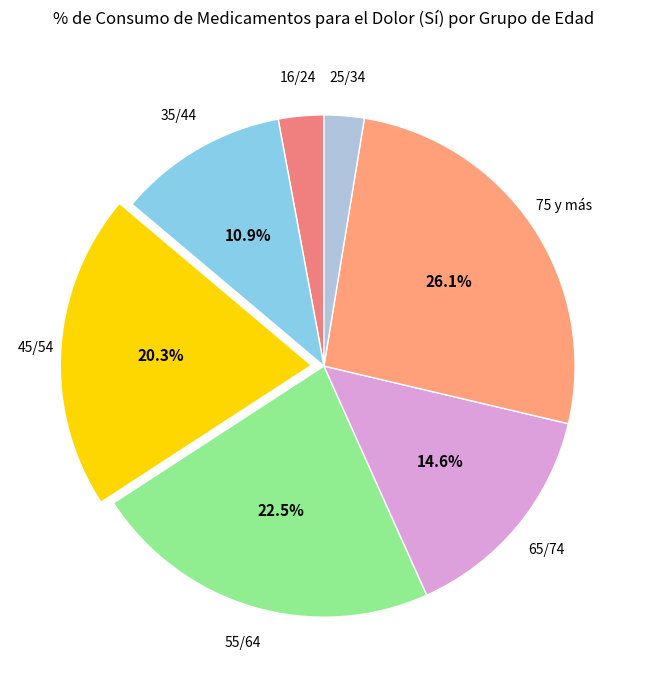

Count the number of slices in the pie.

7